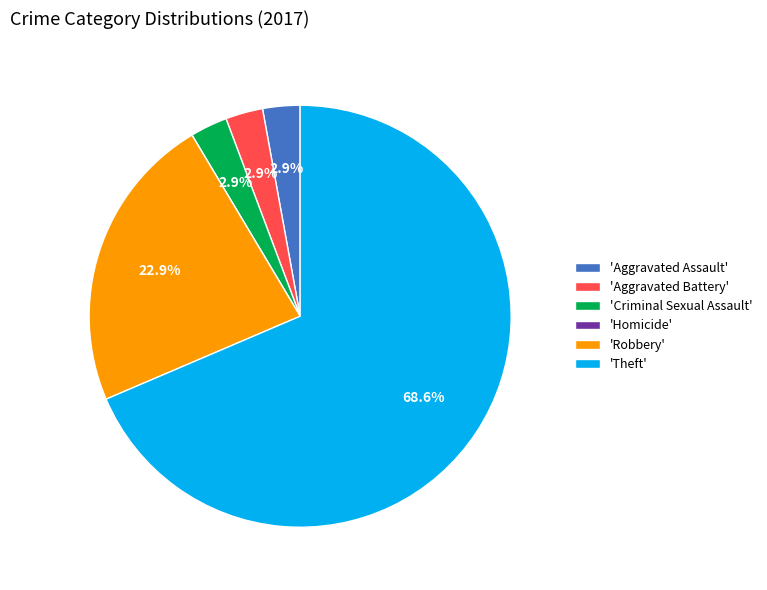

What is the total percentage of 'Robbery' and 'Criminal Sexual Assault'?

25.7%